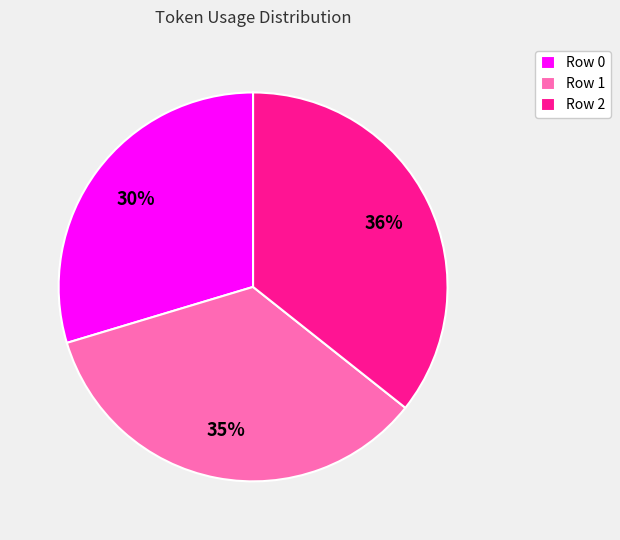

Does any single category account for the majority?

No